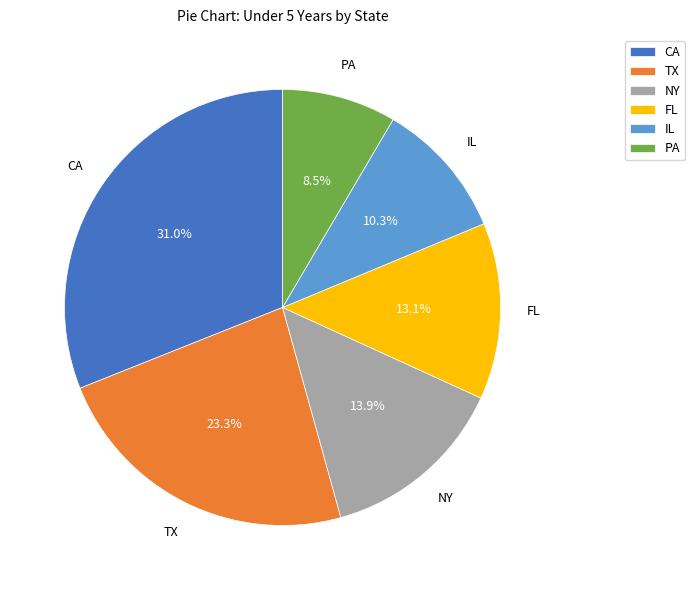

Which slice is the smallest?

PA